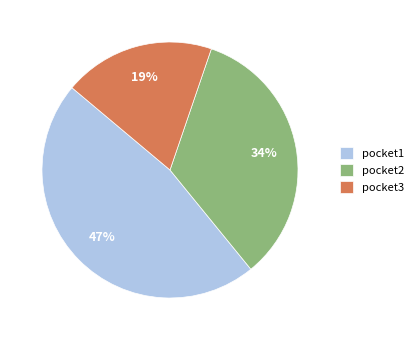

True or false: pocket3 accounts for 2% of the total.

False